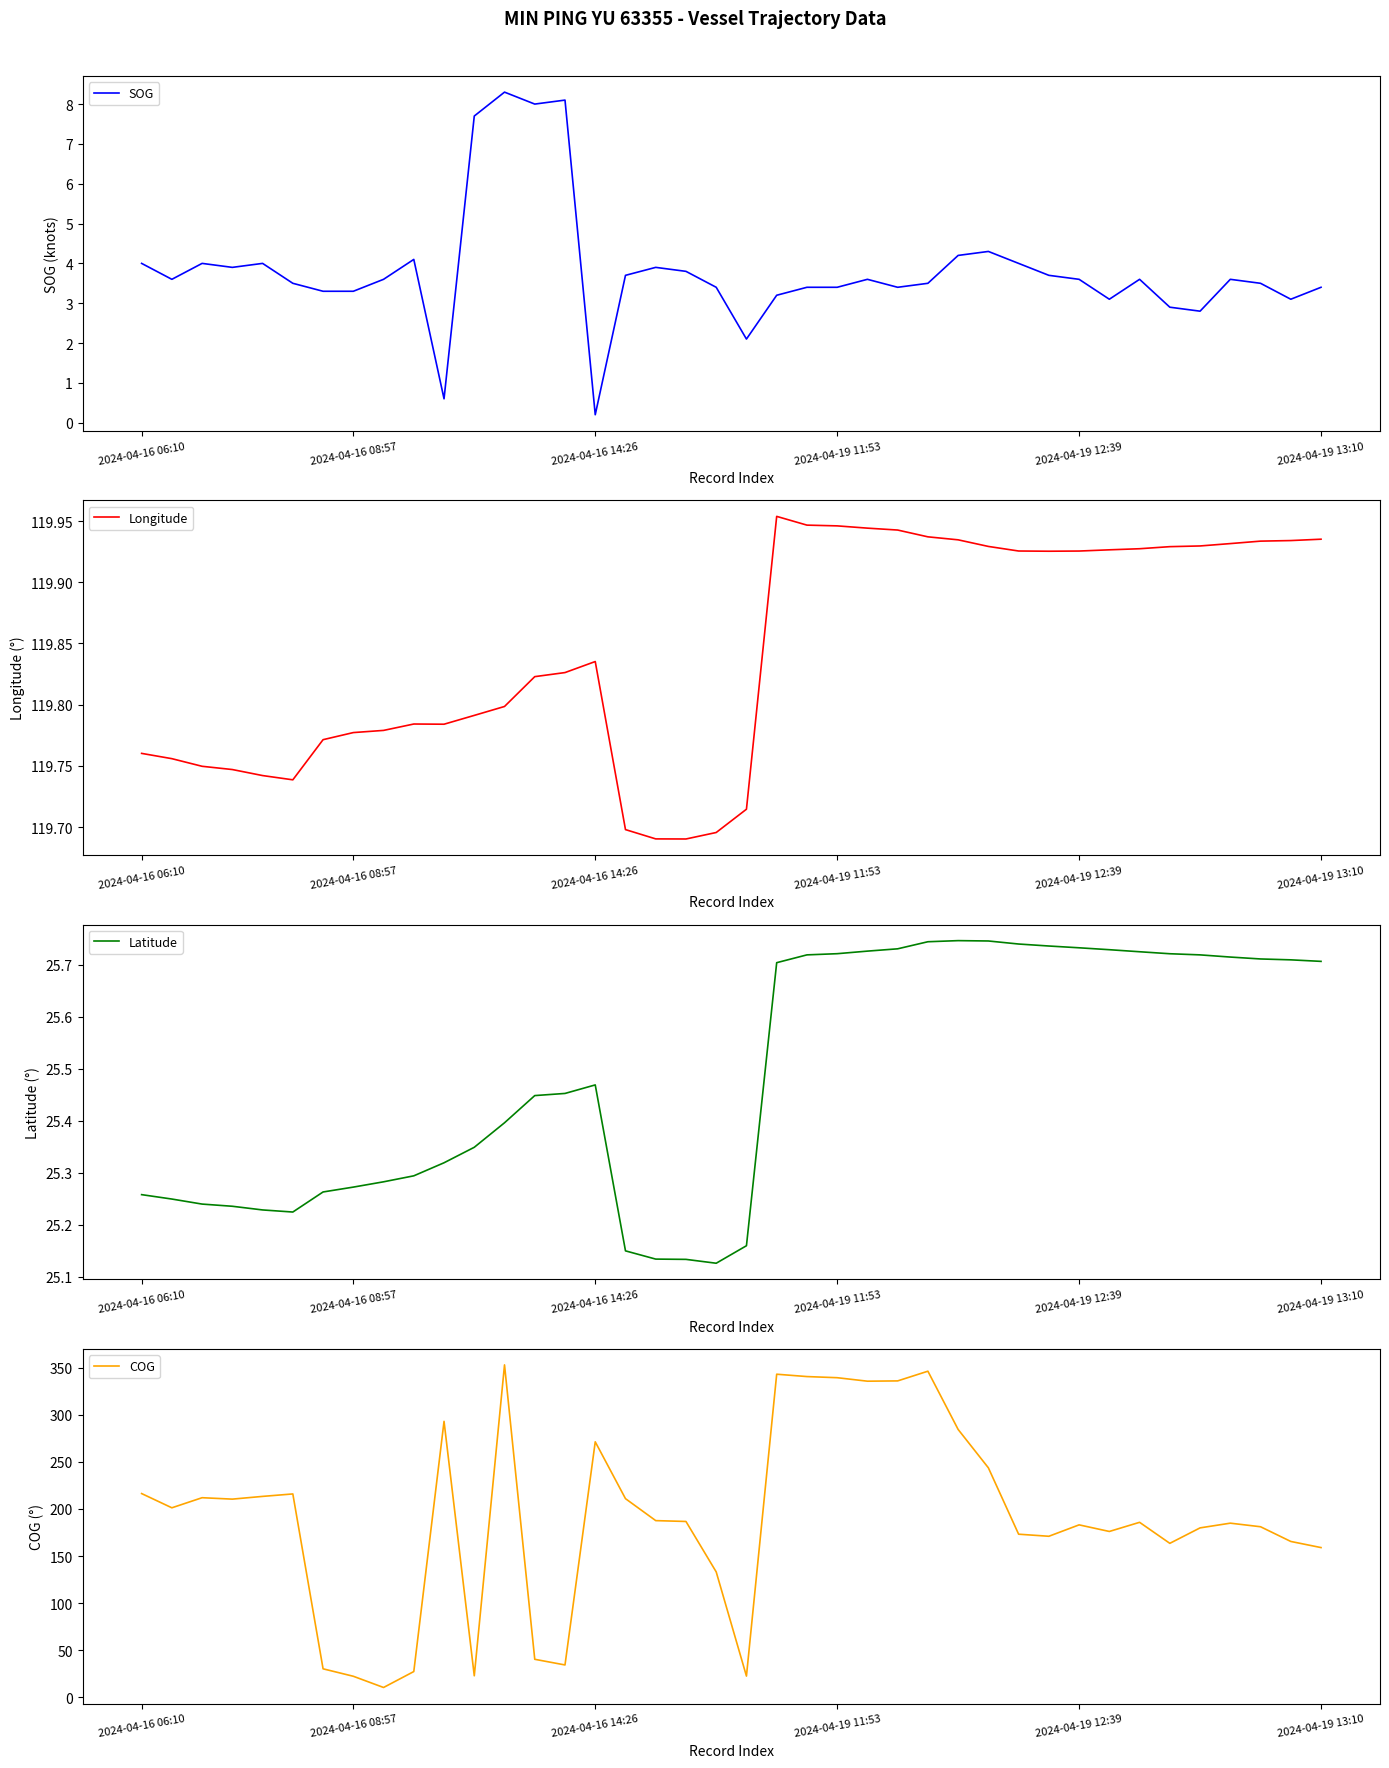

What is the highest value of the SOG series?

8.3